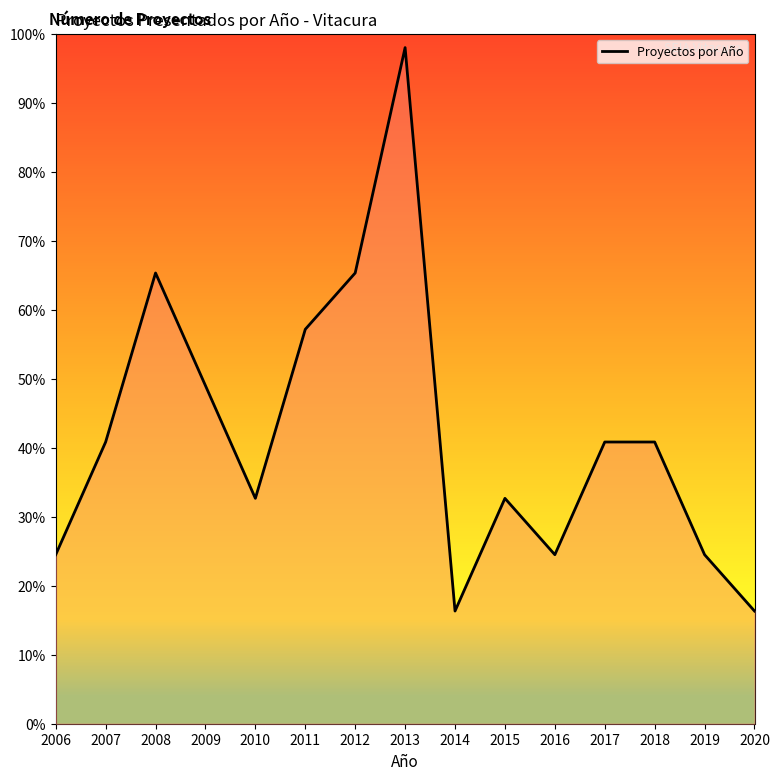

The chart shows a value of 40.8 at 2017. True or false?

True